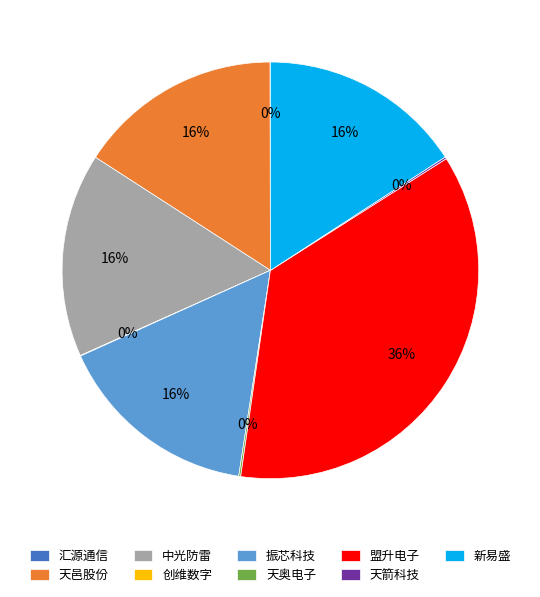

What is the largest slice in the pie chart?

盟升电子